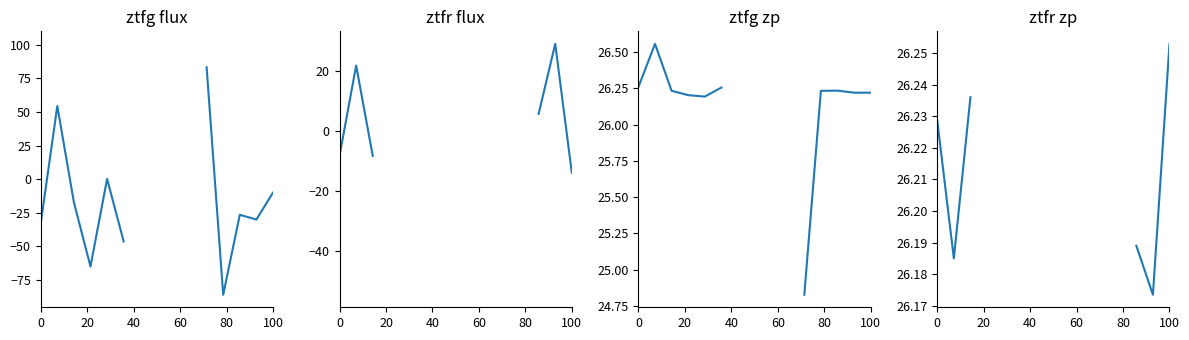

The value of ztfg zp at 0 is 26.3. True or false?

True